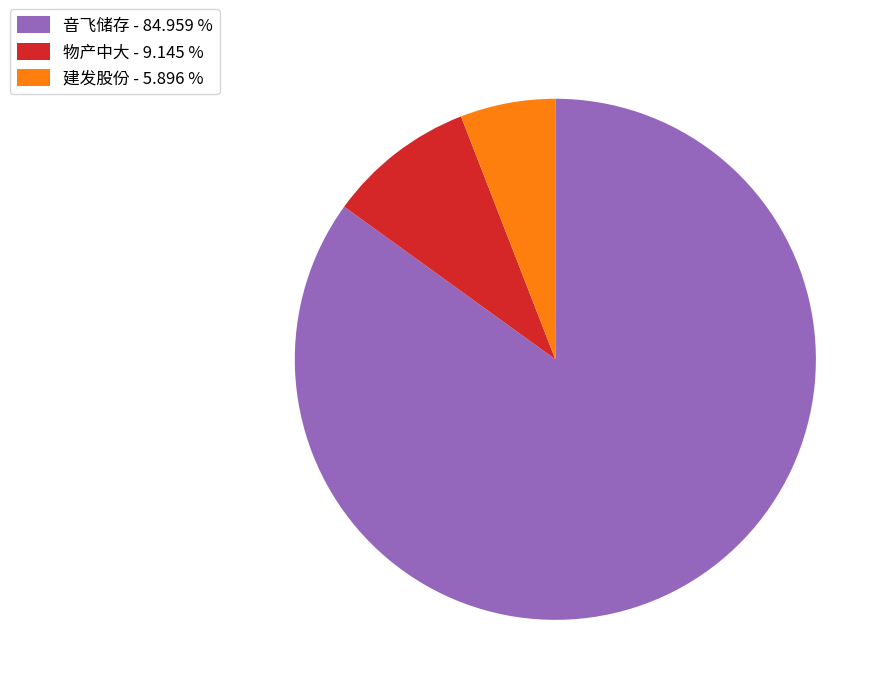

Does 音飞储存 - 84.959 % account for over 50% of the chart?

Yes